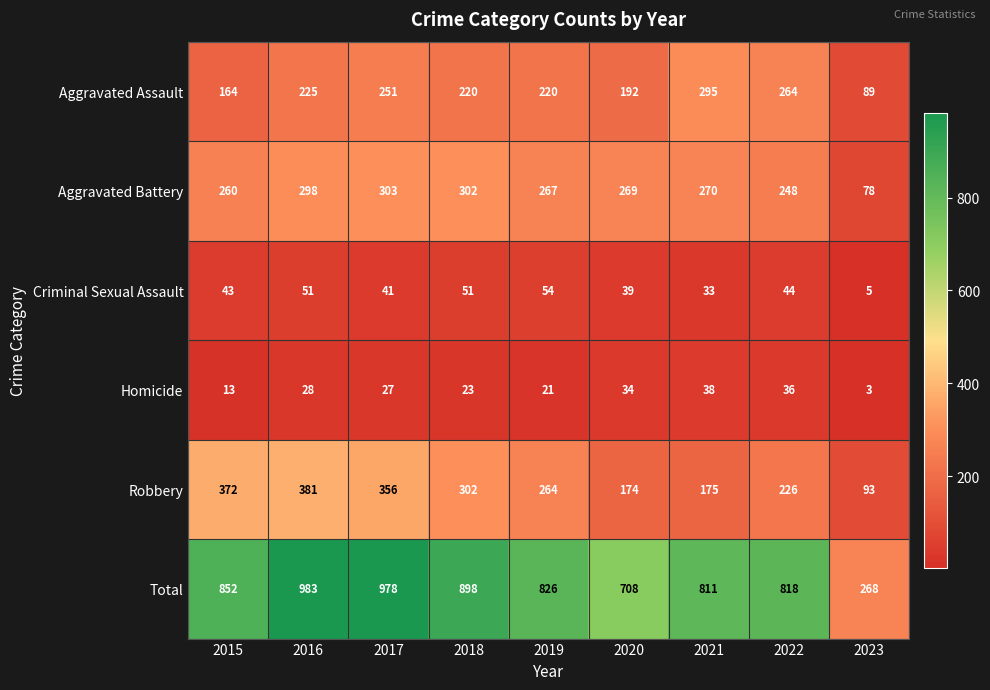

What is the approximate value of Robbery at 2018, to the nearest 5?

300